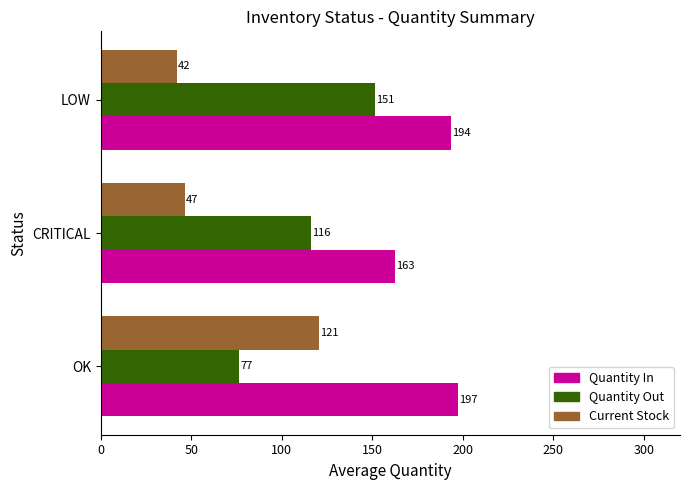

How many data points does each series have?

3